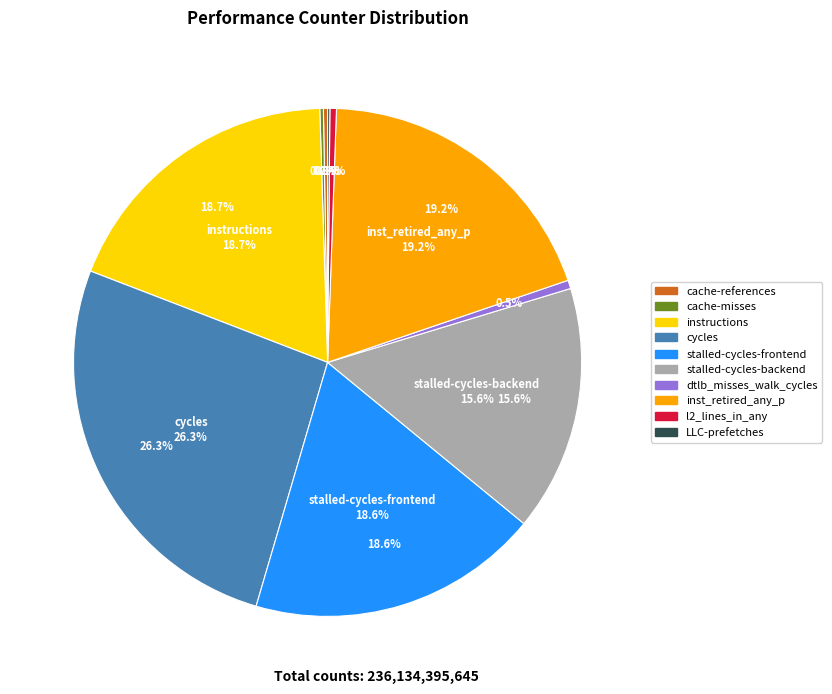

What is the ratio of the value at stalled-cycles-frontend to the value at cycles?

0.7